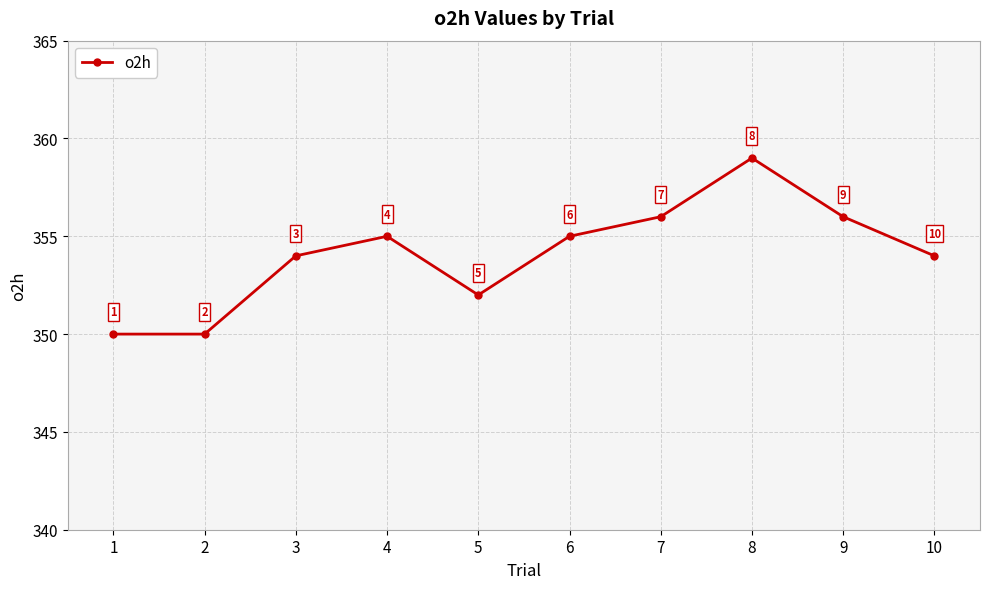

What is the average value?

354